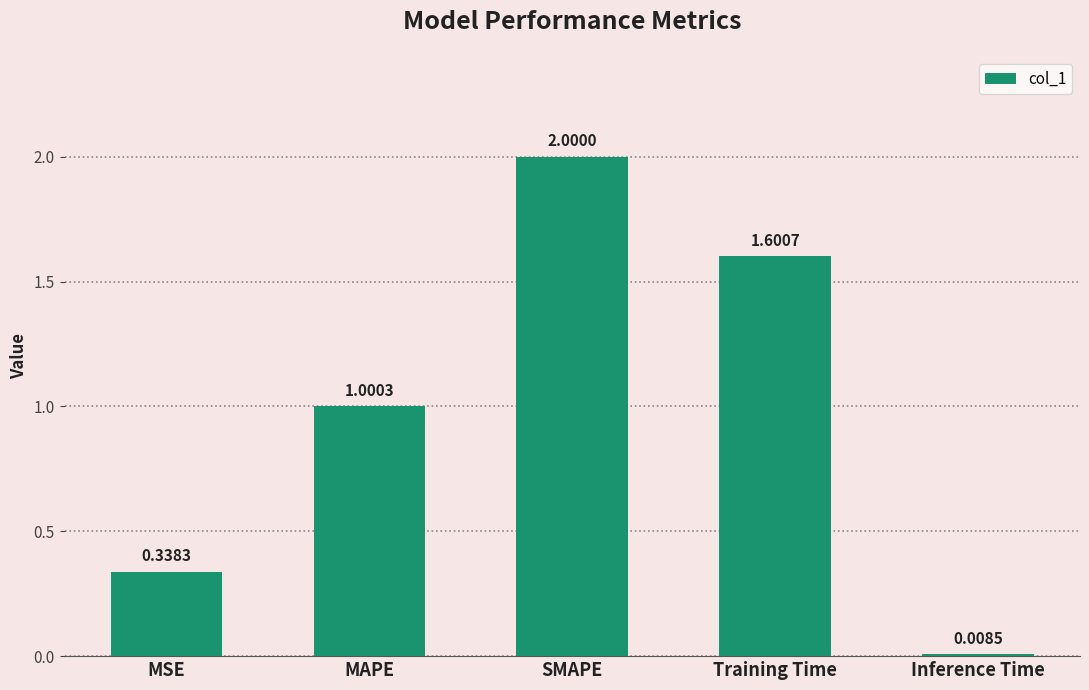

How many bars are there in total?

5